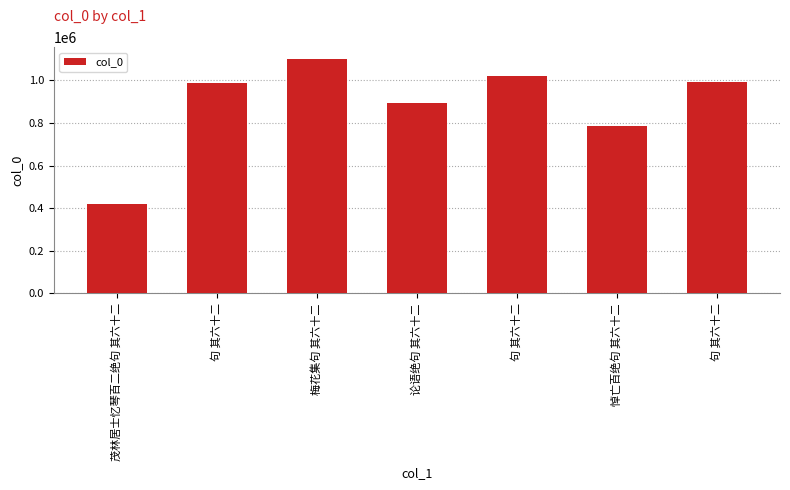

How many categories are shown in the chart?

7